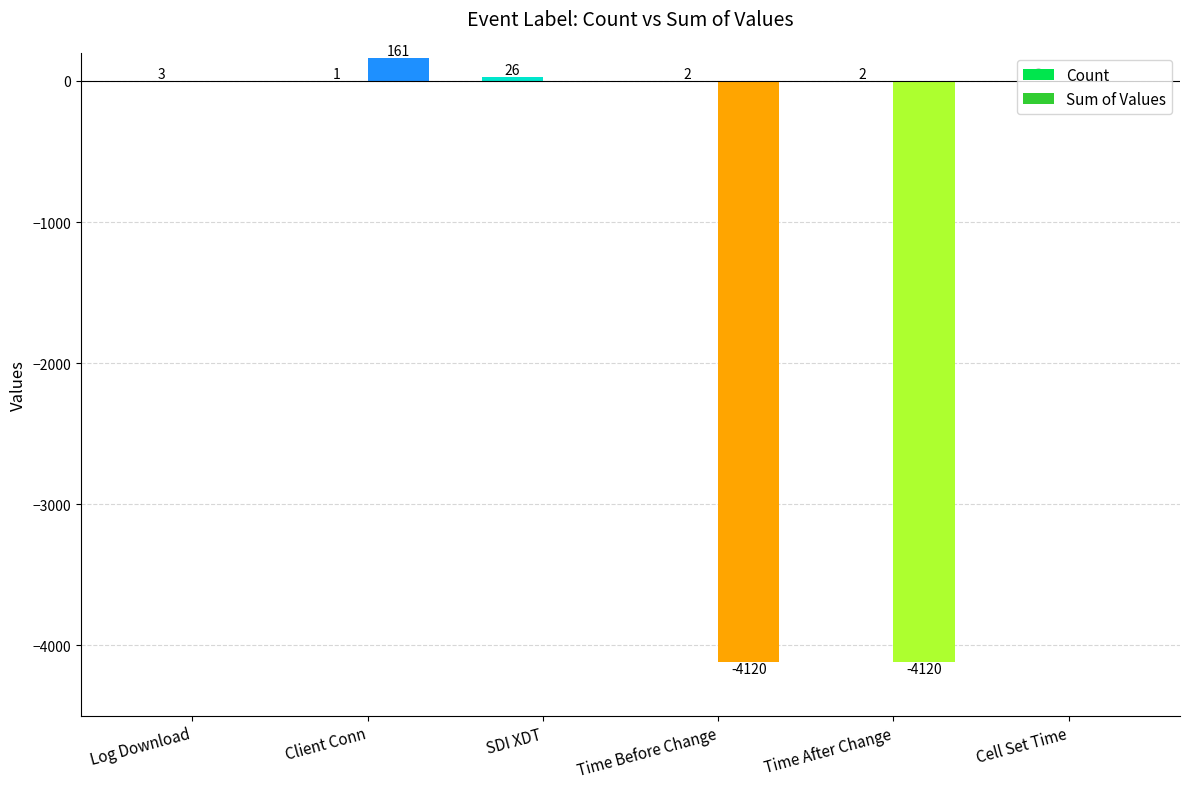

What is the greatest value displayed?

161